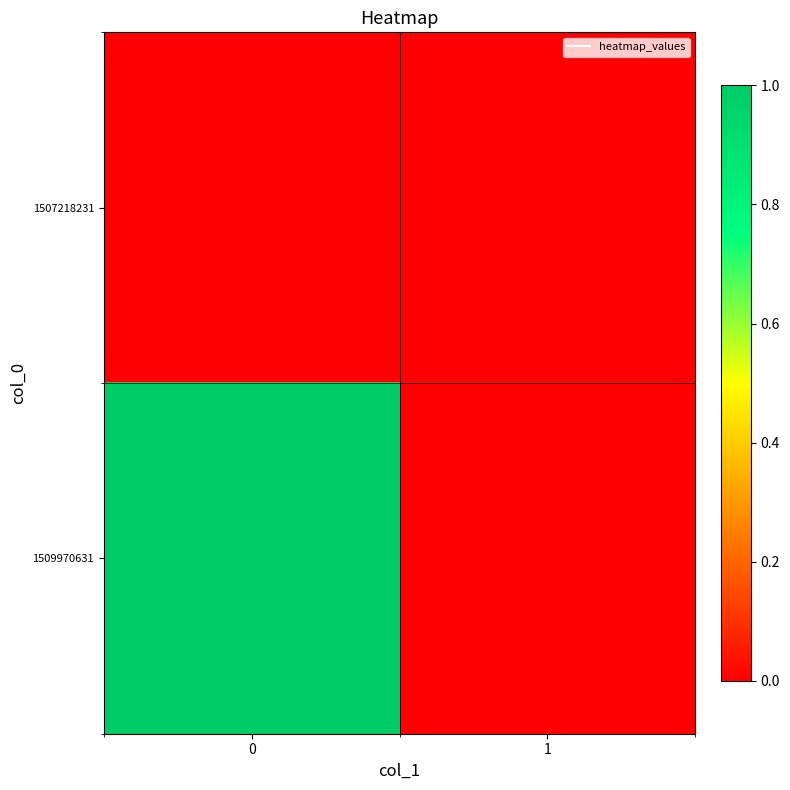

Reading left to right, transcribe all the data shown in this chart.

1507218231: 0=0	1=0
1509970631: 0=1	1=0